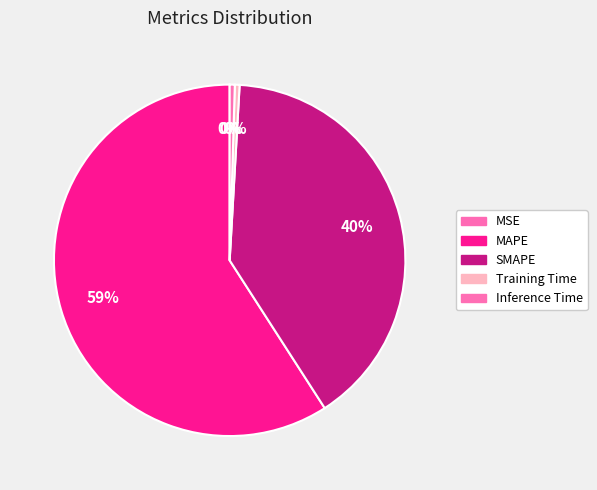

To the nearest percent, what is the difference between the MSE and MAPE slice percentages?

59%